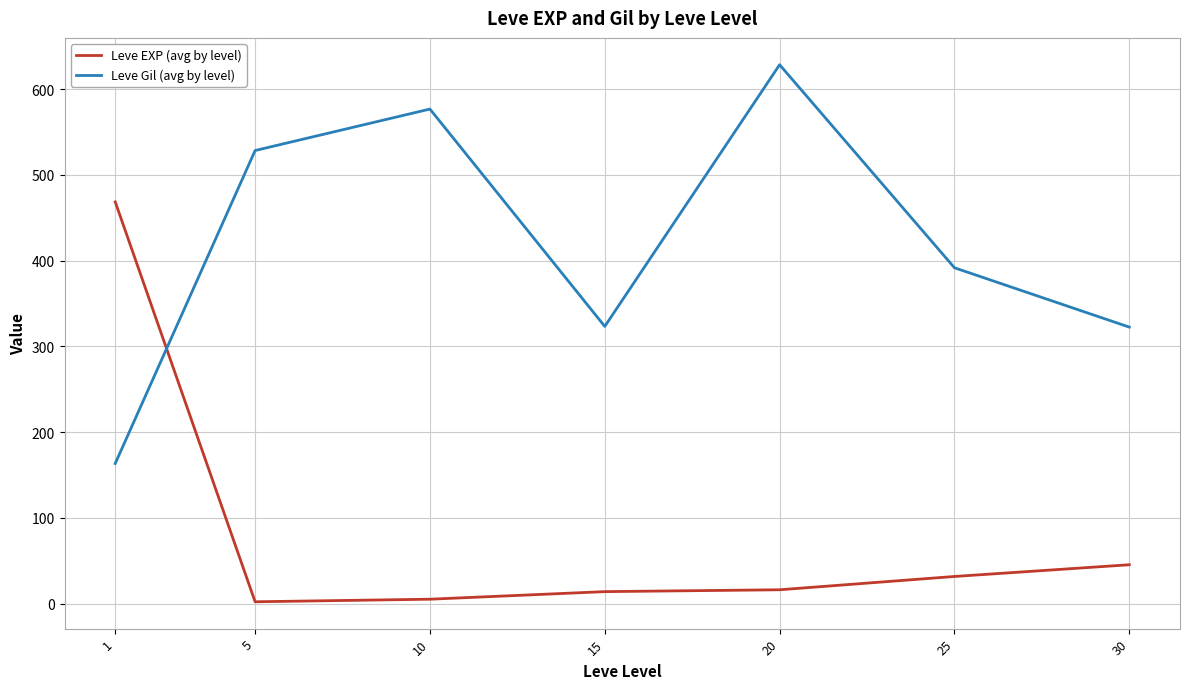

What is the total value across all series at 30?

368.0